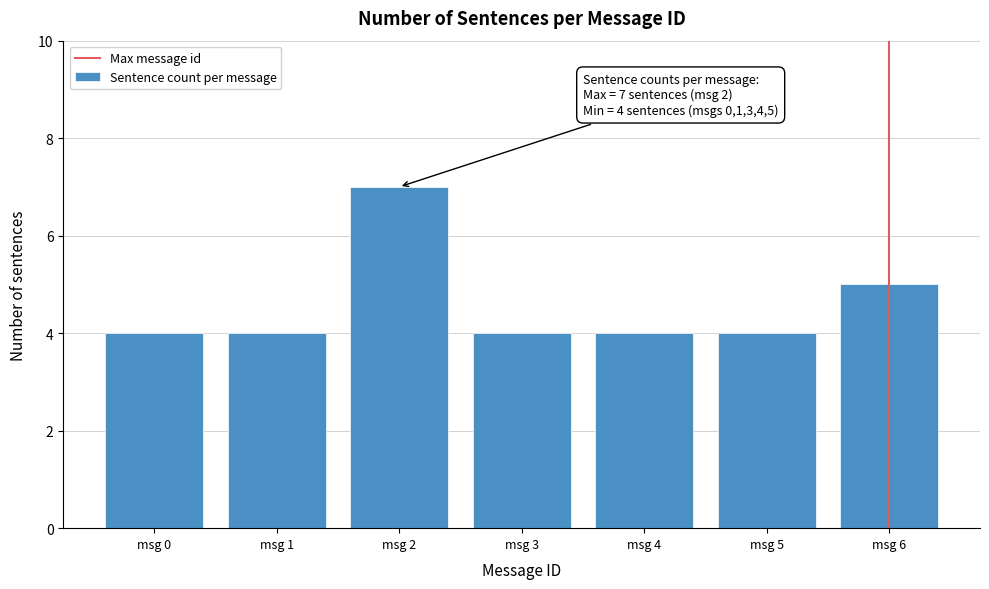

Reading right to left, list all the values displayed in this chart.

5	4	4	4	7	4	4